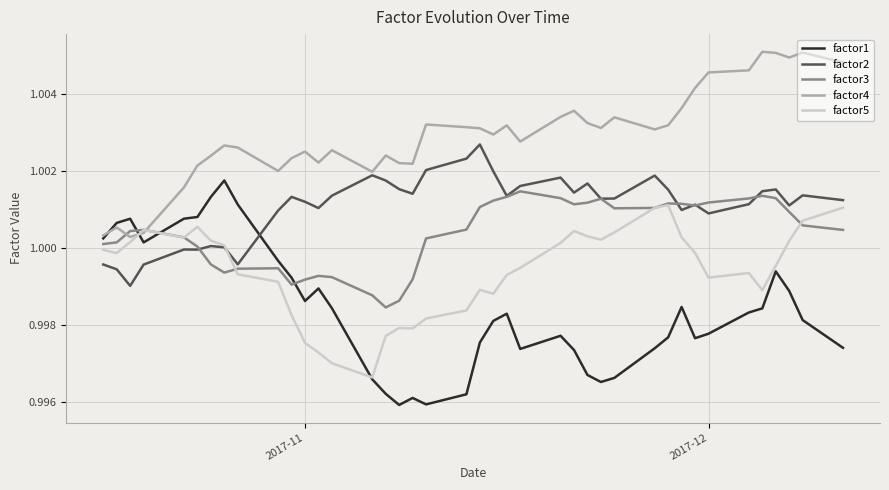

Which series has the largest range (max minus min)?

factor1